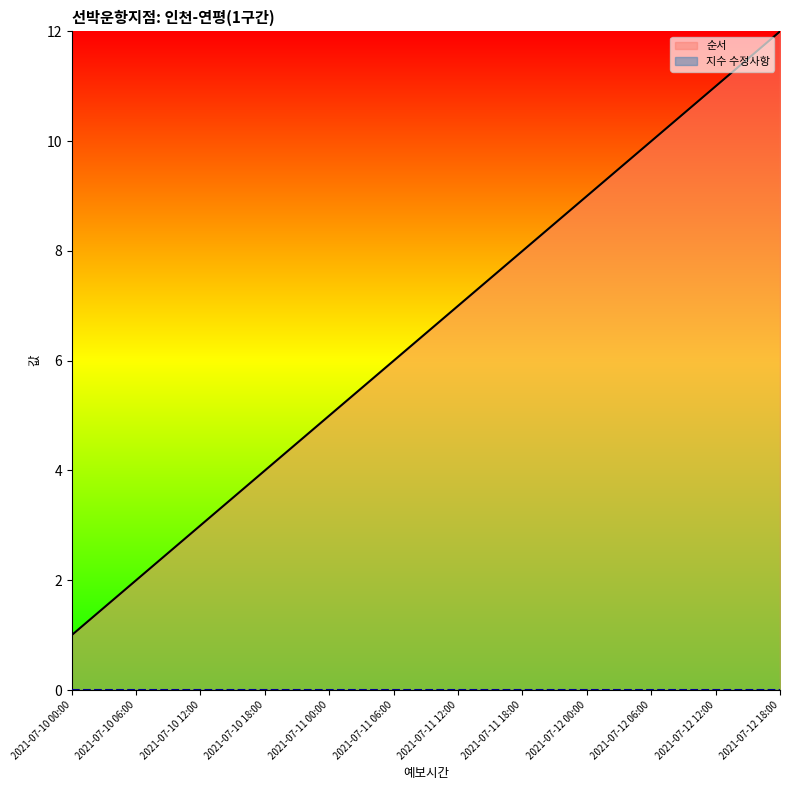

Does the chart have visible grid lines?

No